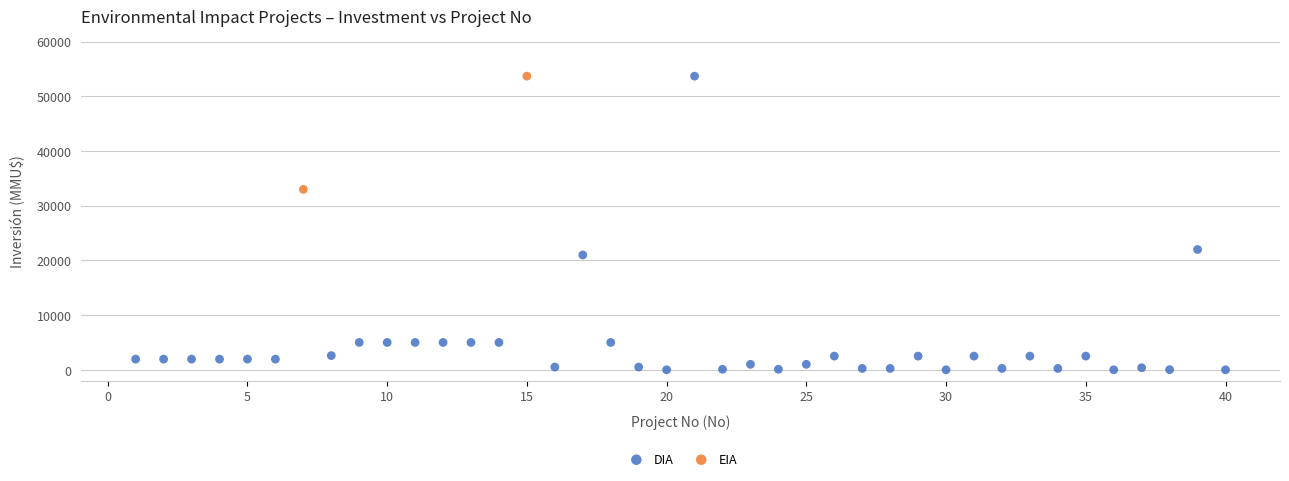

What are all the series names shown in the legend?

DIA, EIA